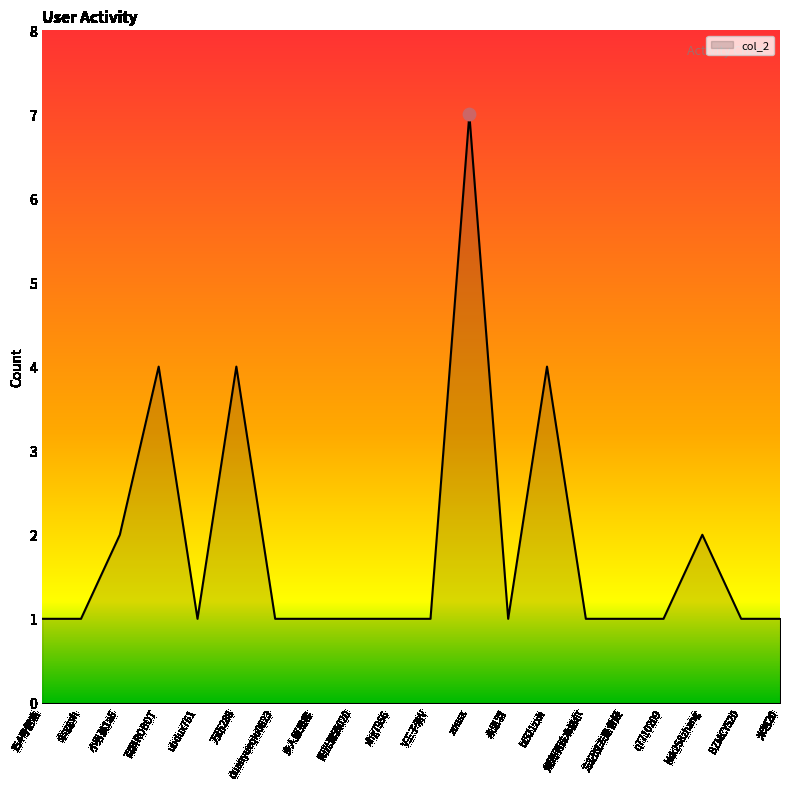

What is the ratio of the value at BZMCY520 to the value at ubdux761?

1.0